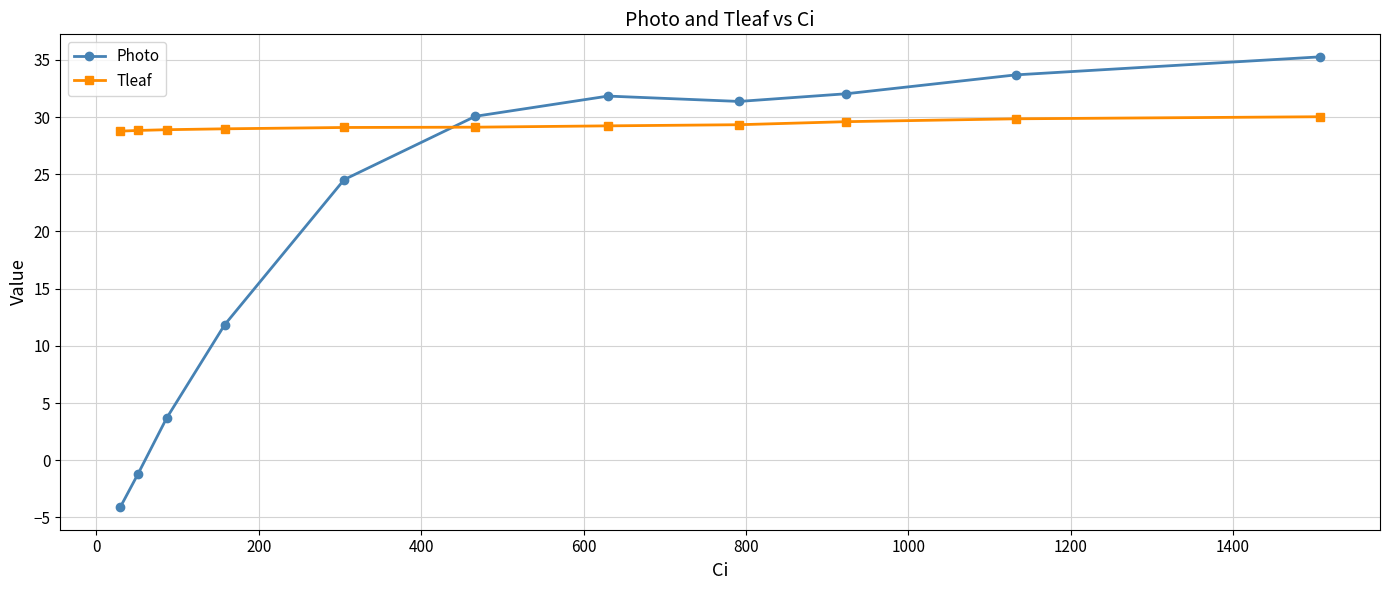

At how many categories does at least one series exceed 28?

11